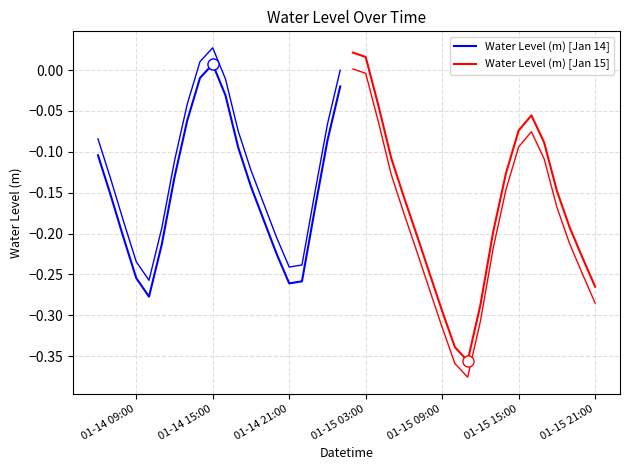

How many values in the Water Level (m) [Jan 14] series are below 0?

19